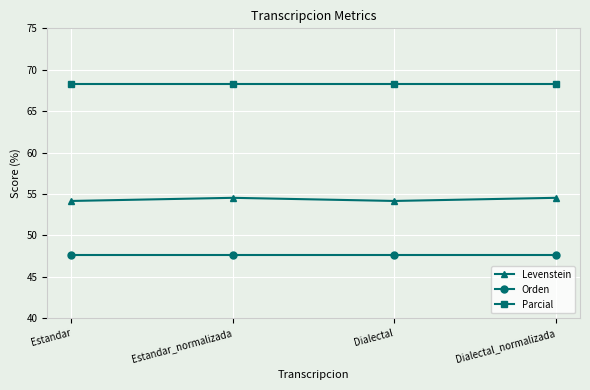

What is the maximum value shown in the chart?

68.3